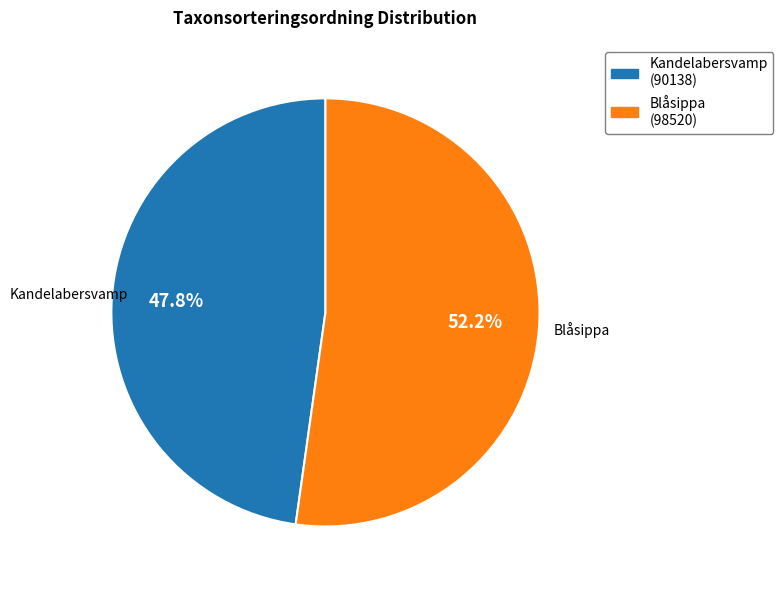

Is there a majority slice in this chart?

Yes